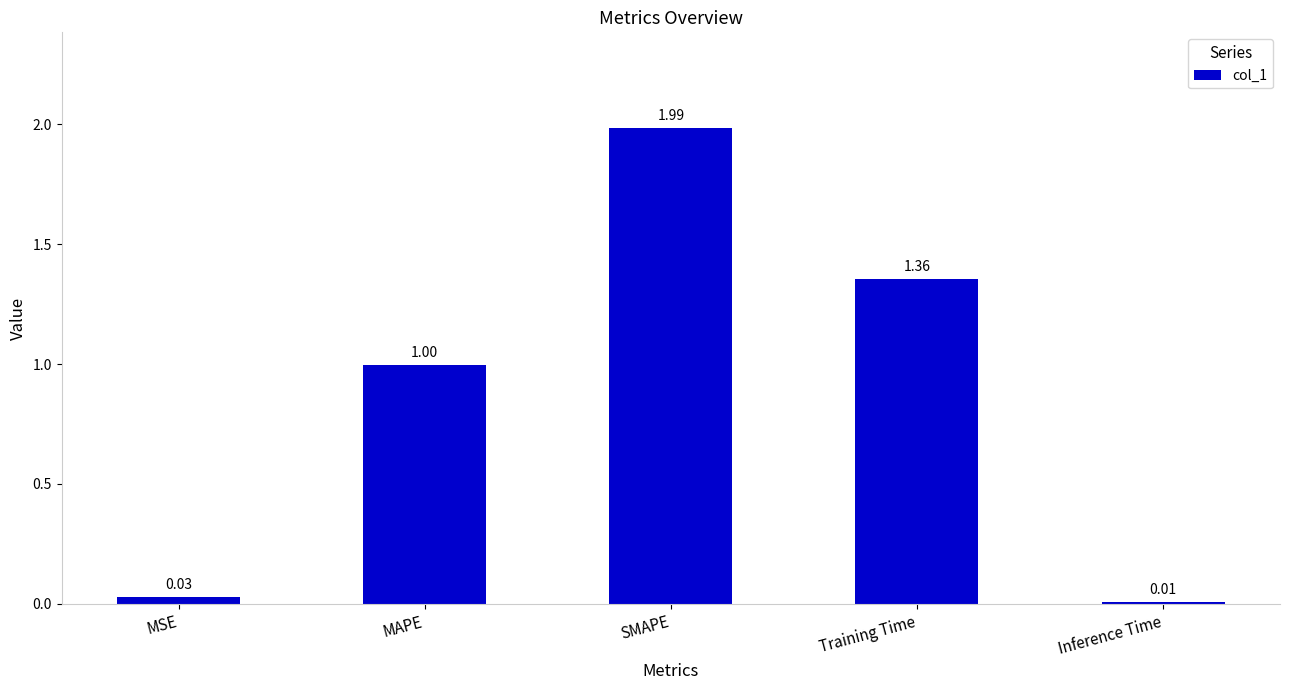

Which label corresponds to the smallest value in the chart?

Inference Time